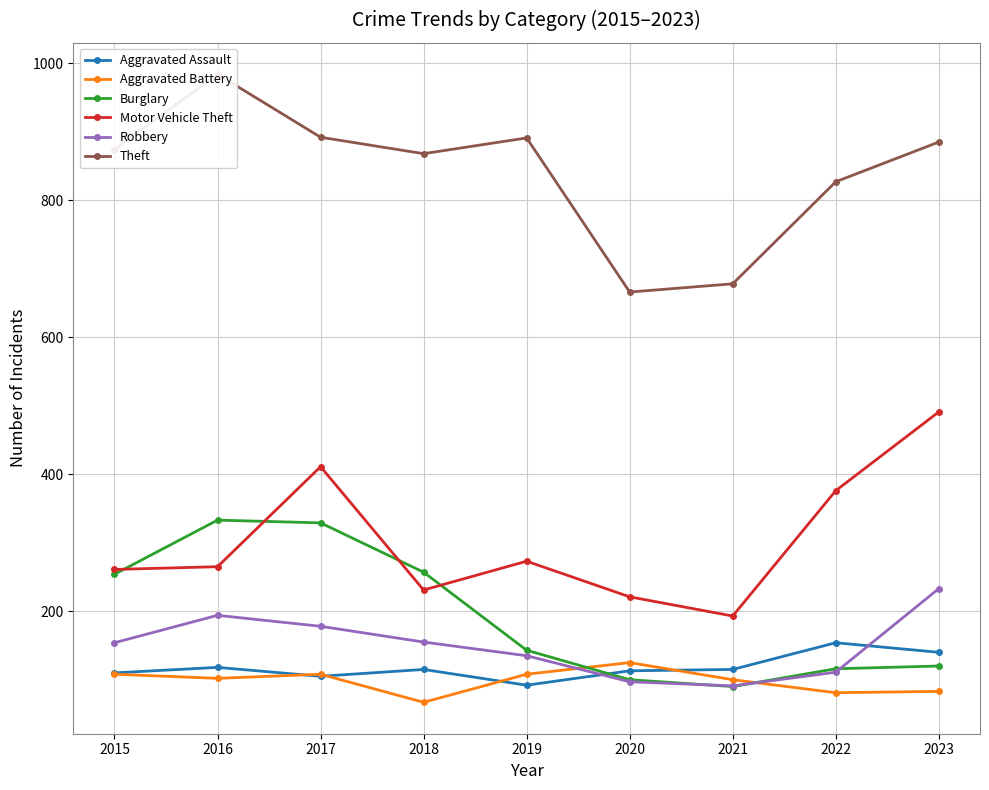

At which category is the sum across all series the highest?

2017